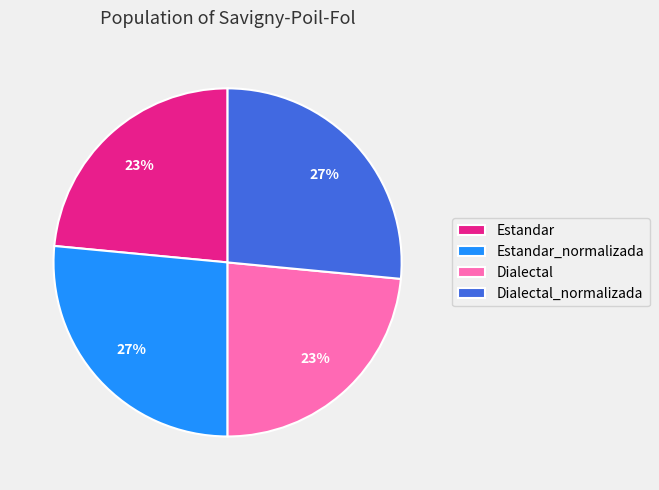

Approximately how many times larger is the value at Dialectal compared to Estandar?

1.0